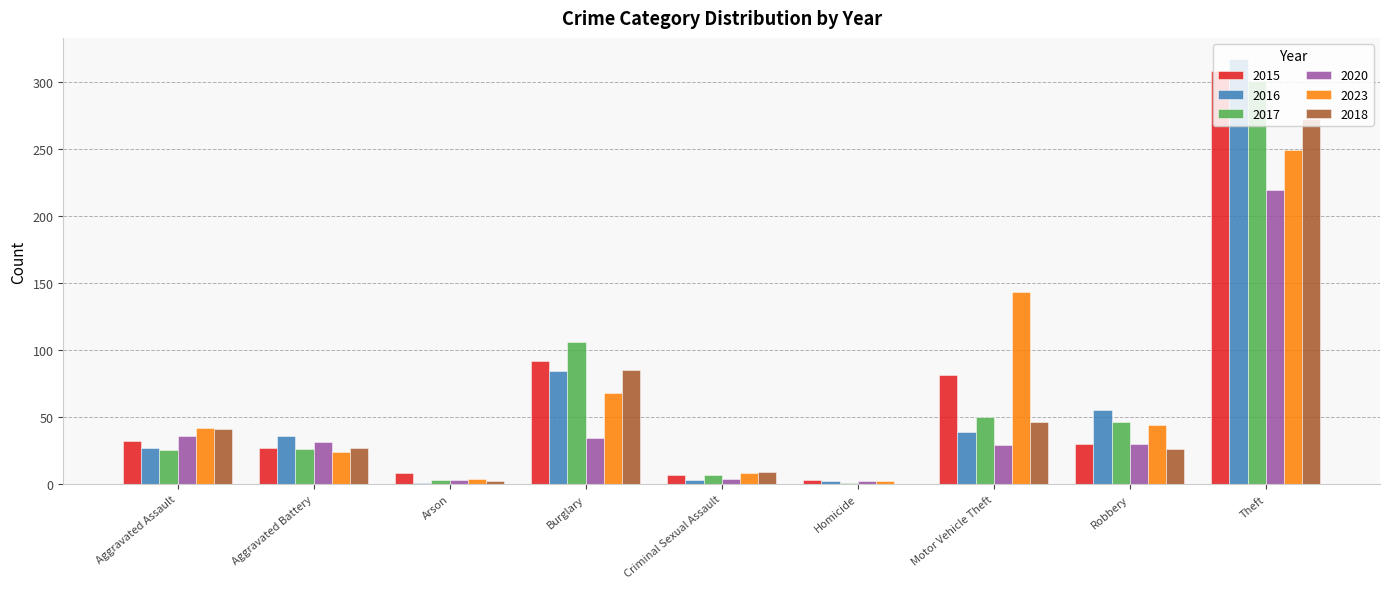

How many groups of bars are there?

9